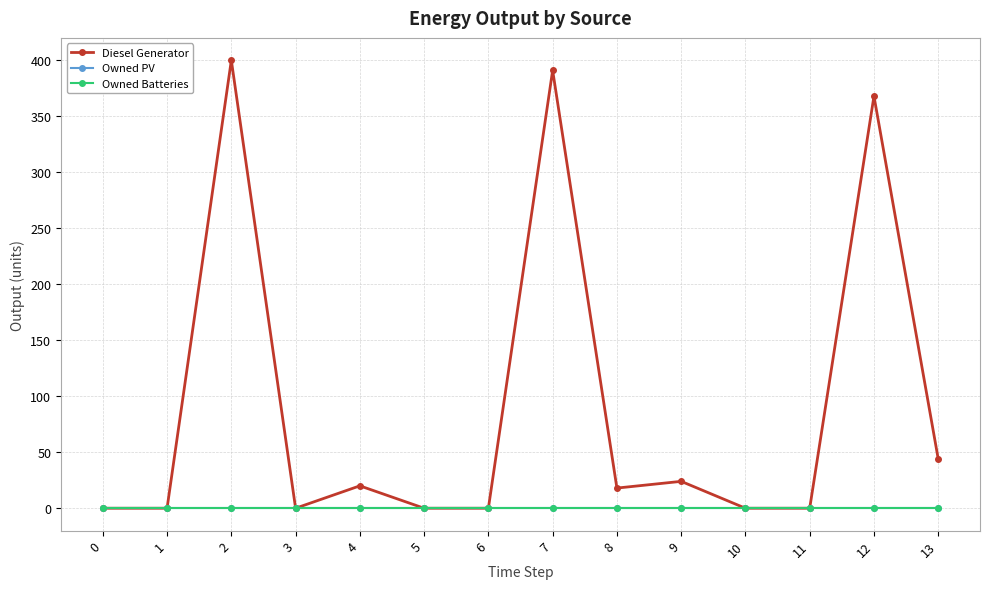

True or false: Diesel Generator has more than 0 interior local peaks.

True